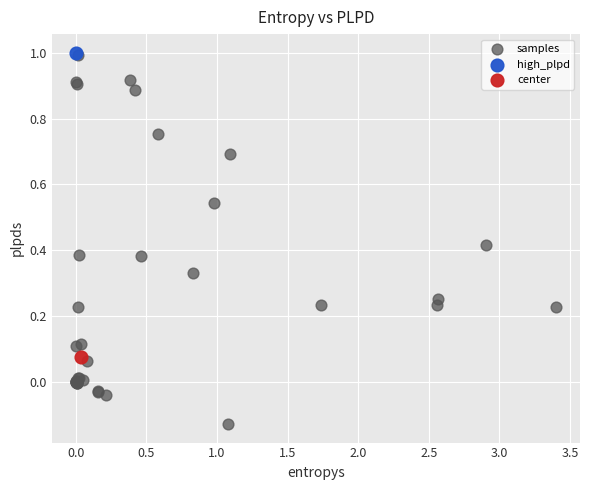

What are all the series names shown in the legend?

samples, high_plpd, center